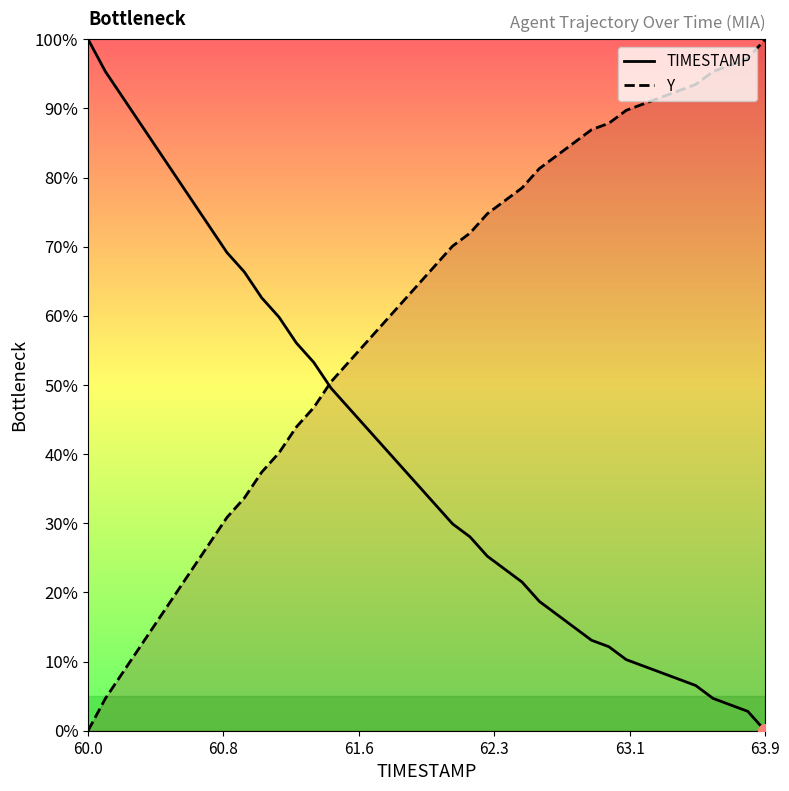

At which label does TIMESTAMP reach its peak?

60.0